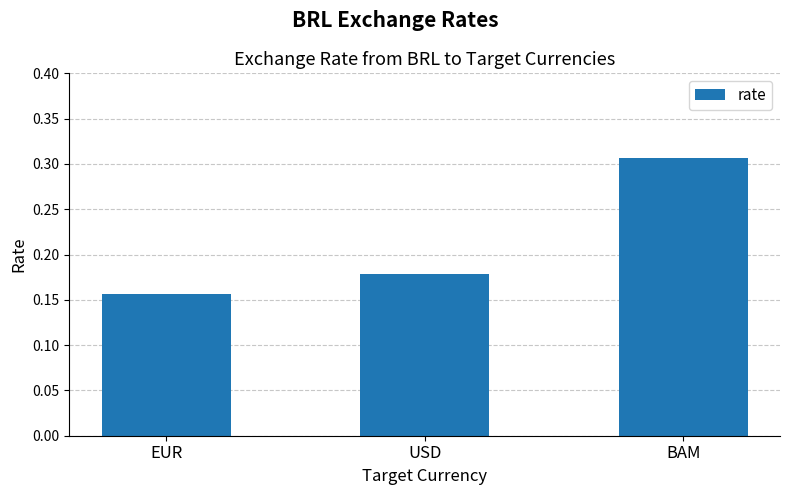

Rank the categories by value from lowest to highest.

EUR, USD, BAM